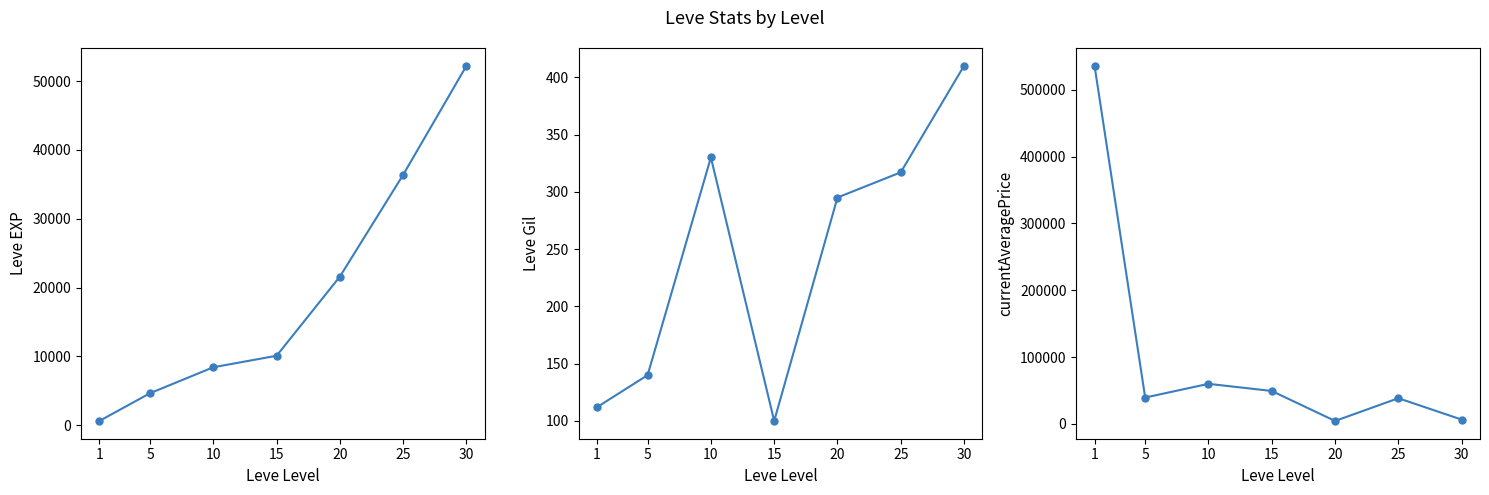

What is the total value across all series at 1?

536456.4